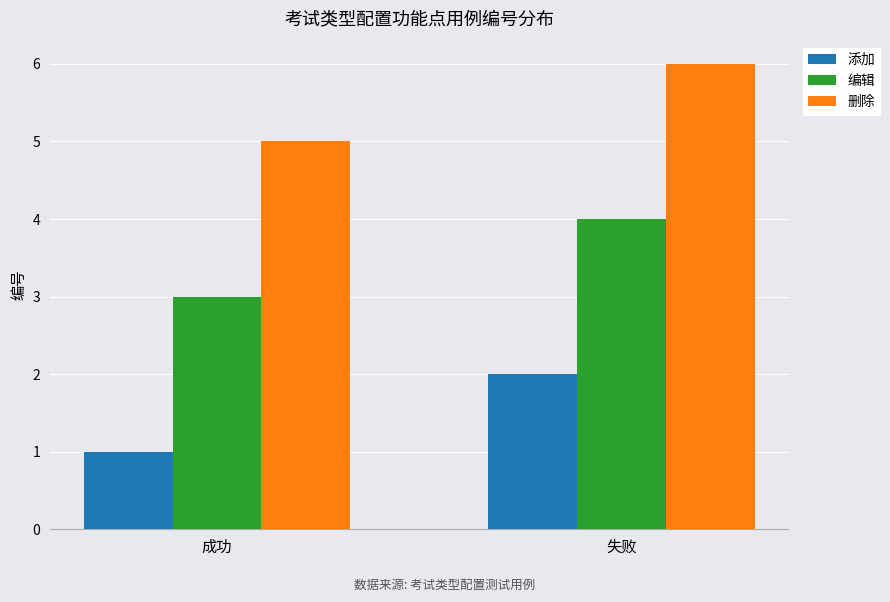

Is it true that 编辑 equals 4 at 失败?

True